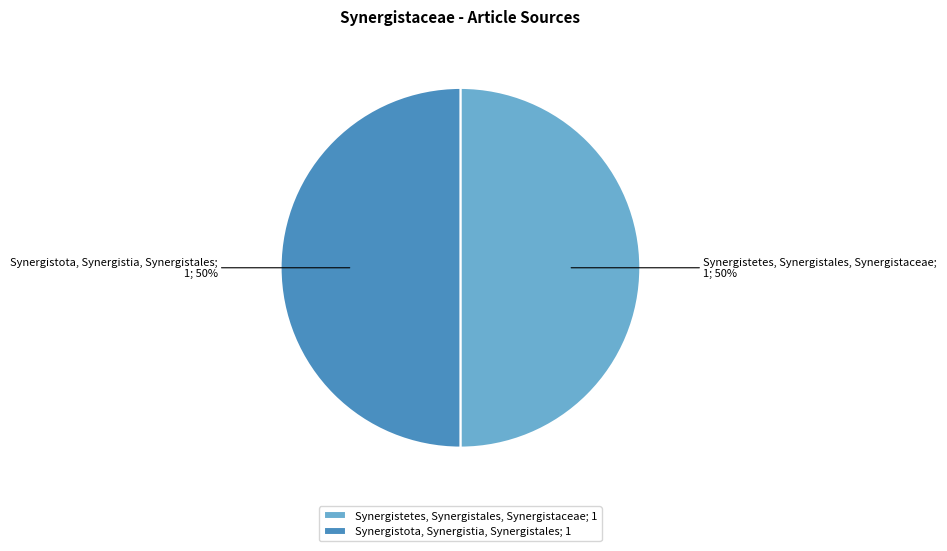

To the nearest percent, what is the difference between the largest and smallest slice percentages?

0%